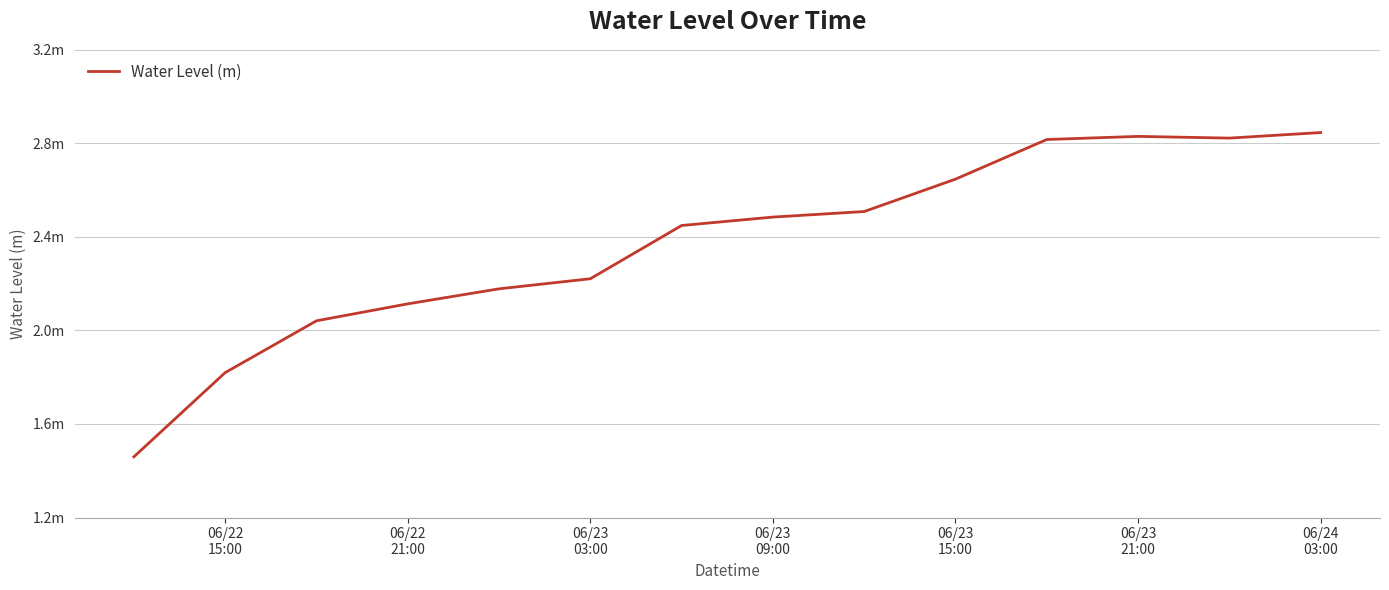

Does the chart display data point markers on the line(s)?

No